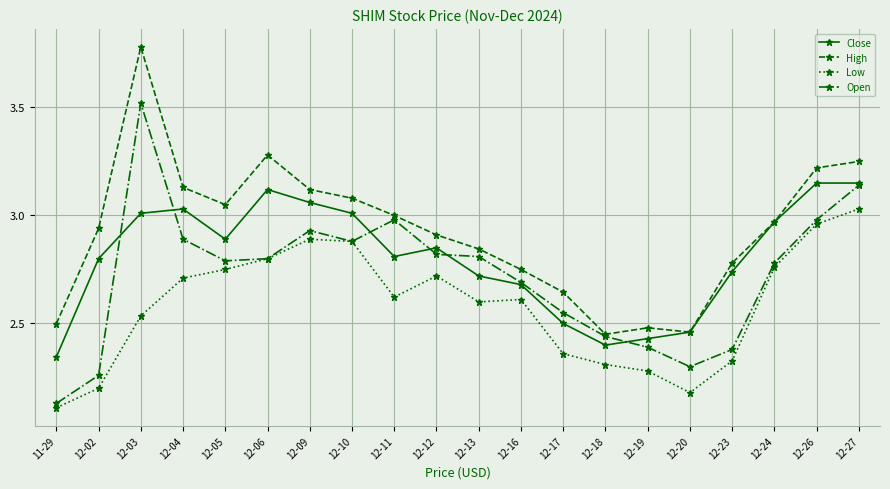

At which label does Close reach its minimum?

11-29